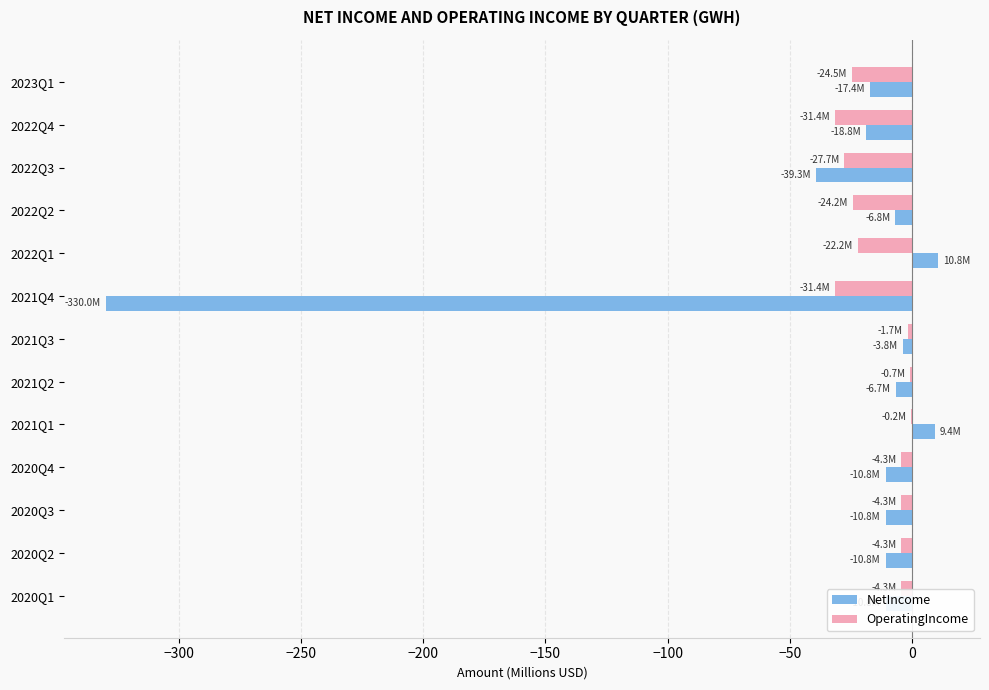

What is the maximum value shown in the chart?

10.8